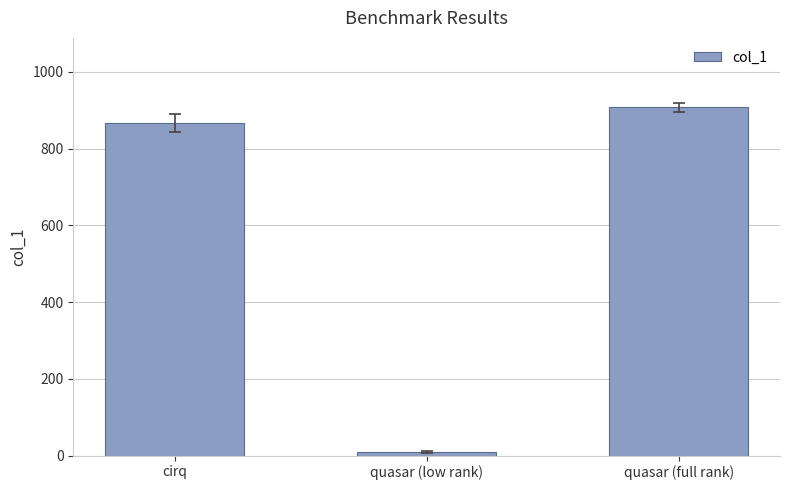

Reading right to left, extract all data points from this chart.

quasar (full rank)=907.4	quasar (low rank)=9.7	cirq=867.6